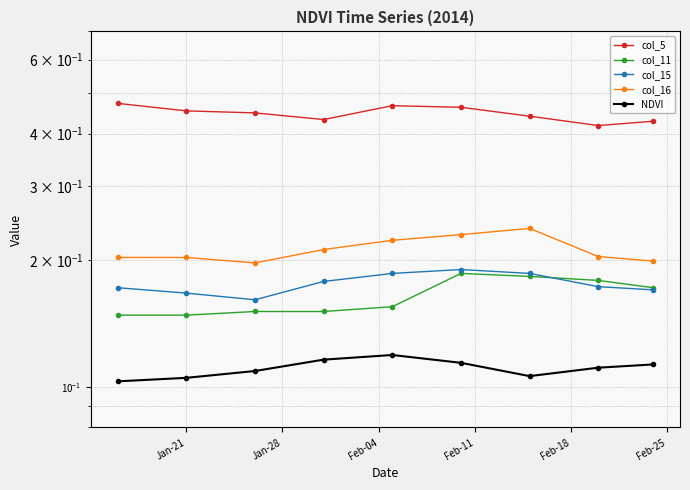

The value of col_15 at Feb-18 is 0.1. True or false?

False